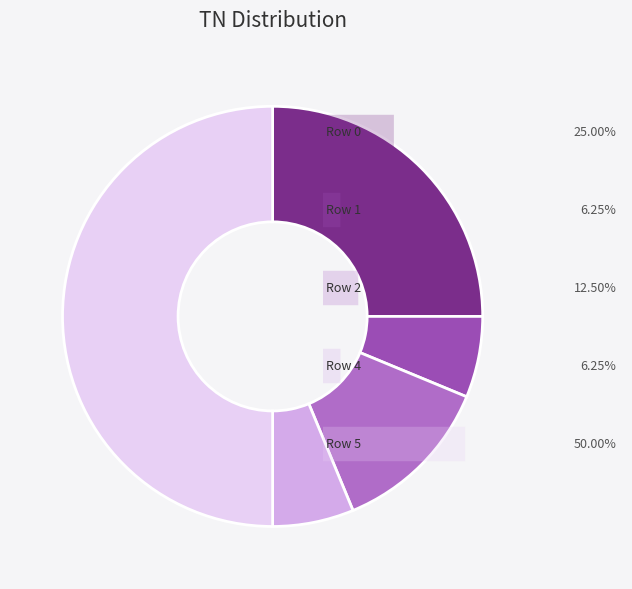

How many slices are in this pie chart?

5